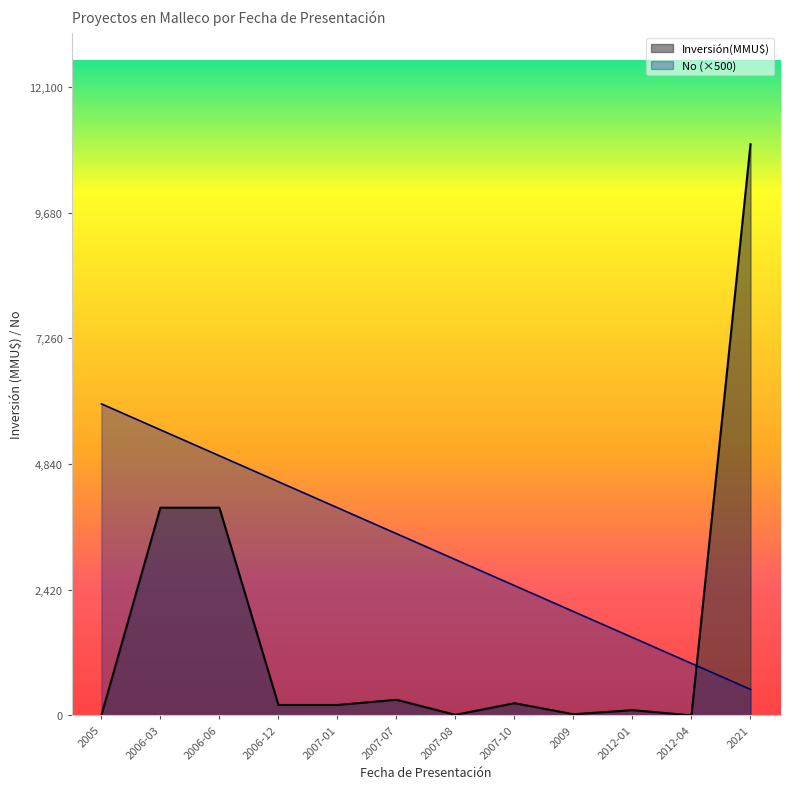

Which series has the largest total across all categories?

No (×500)